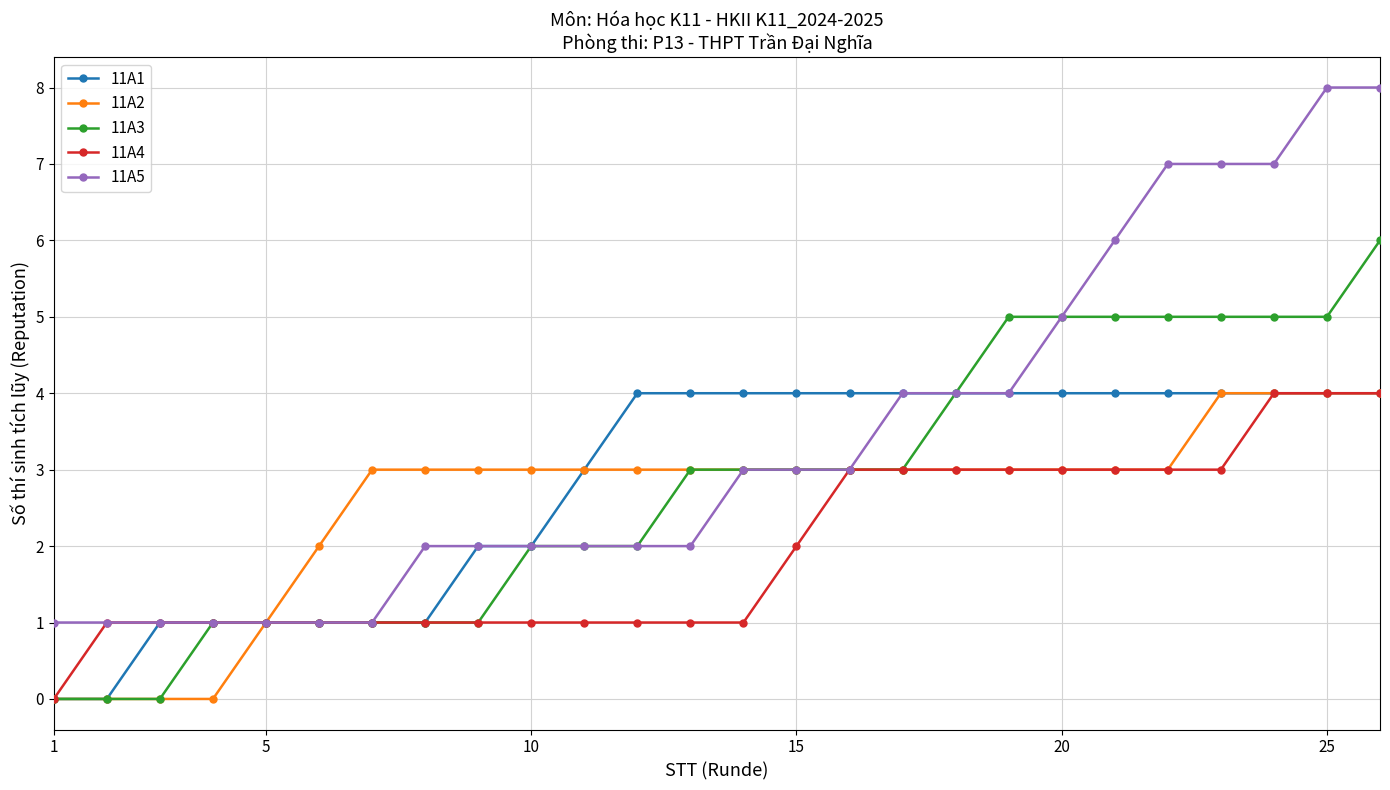

Reading left to right, transcribe all the data shown in this chart.

11A1: 0	0	1	1	1	1	1	1	2	2	3	4	4	4	4	4	4	4	4	4	4	4	4	4	4	4
11A2: 0	0	0	0	1	2	3	3	3	3	3	3	3	3	3	3	3	3	3	3	3	3	4	4	4	4
11A3: 0	0	0	1	1	1	1	1	1	2	2	2	3	3	3	3	3	4	5	5	5	5	5	5	5	6
11A4: 0	1	1	1	1	1	1	1	1	1	1	1	1	1	2	3	3	3	3	3	3	3	3	4	4	4
11A5: 1	1	1	1	1	1	1	2	2	2	2	2	2	3	3	3	4	4	4	5	6	7	7	7	8	8